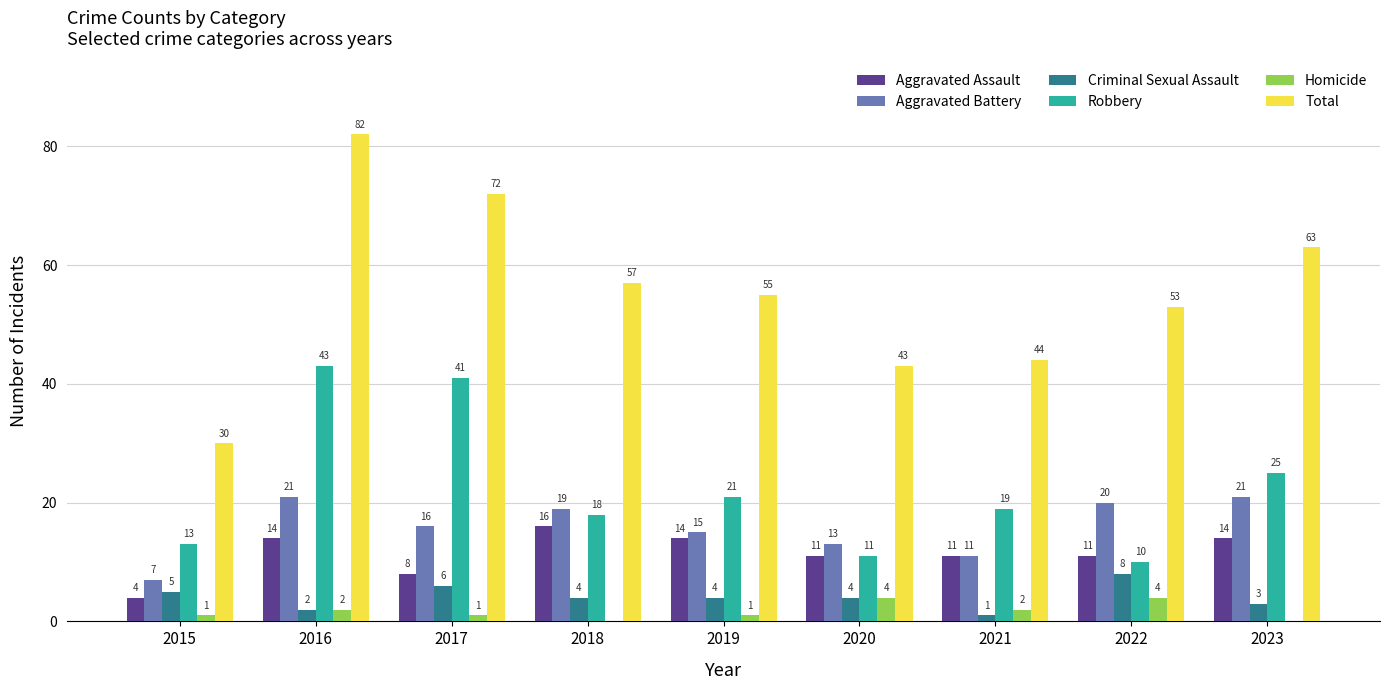

The Homicide series shows 0 at 2023. True or false?

True